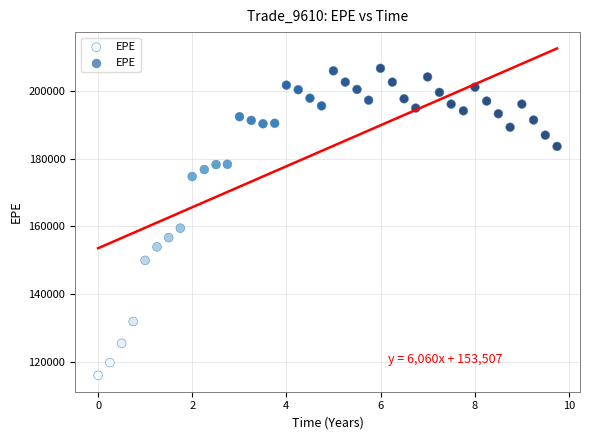

What Y value in the scatter plot is closest to 161310?

159439